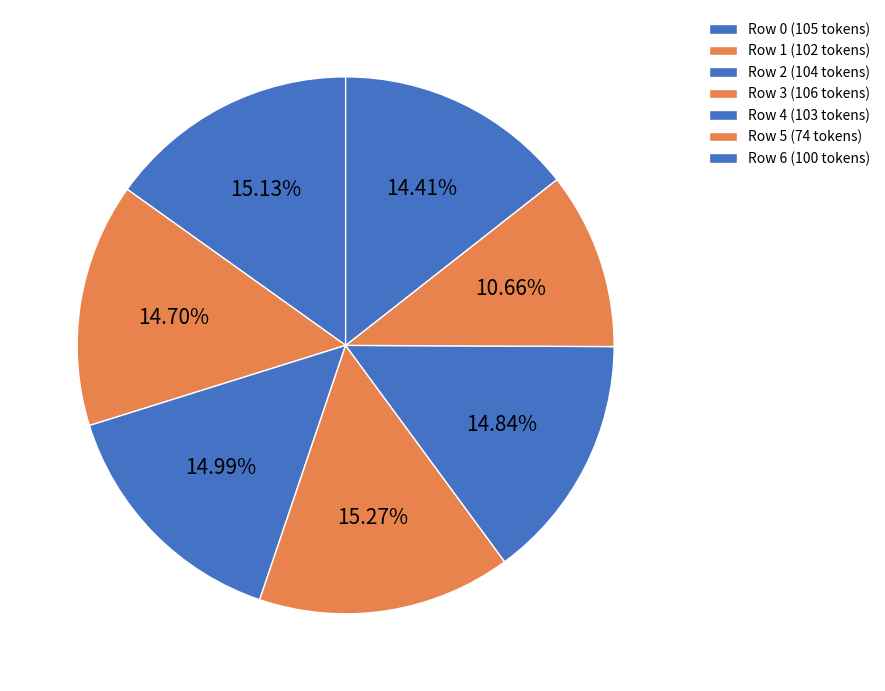

Count the number of slices in the pie.

7